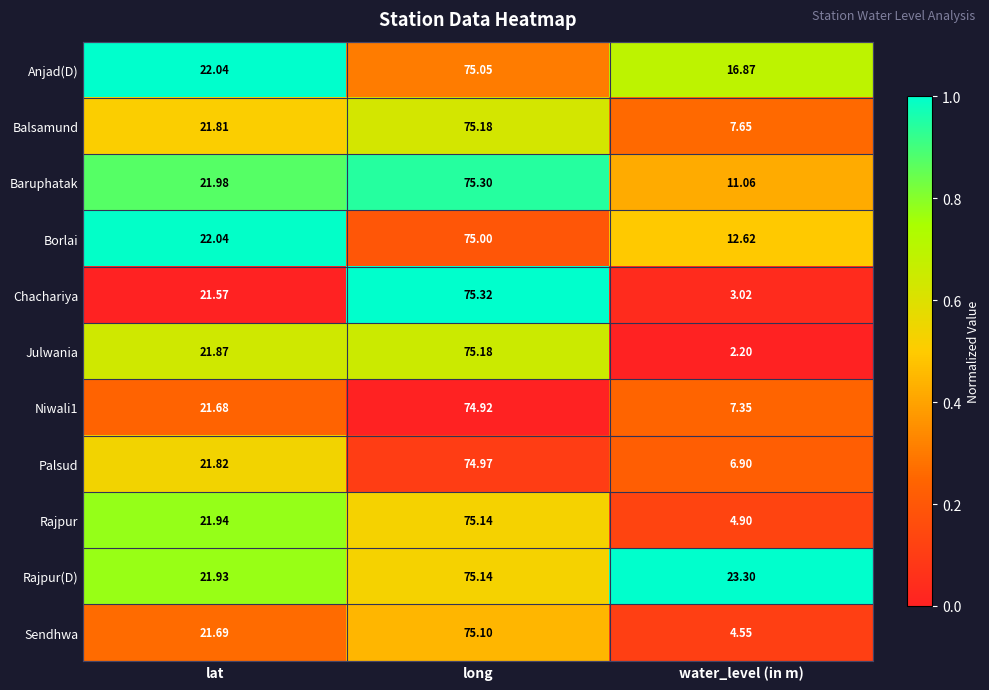

Which category has the lowest value across all series?

water_level (in m)